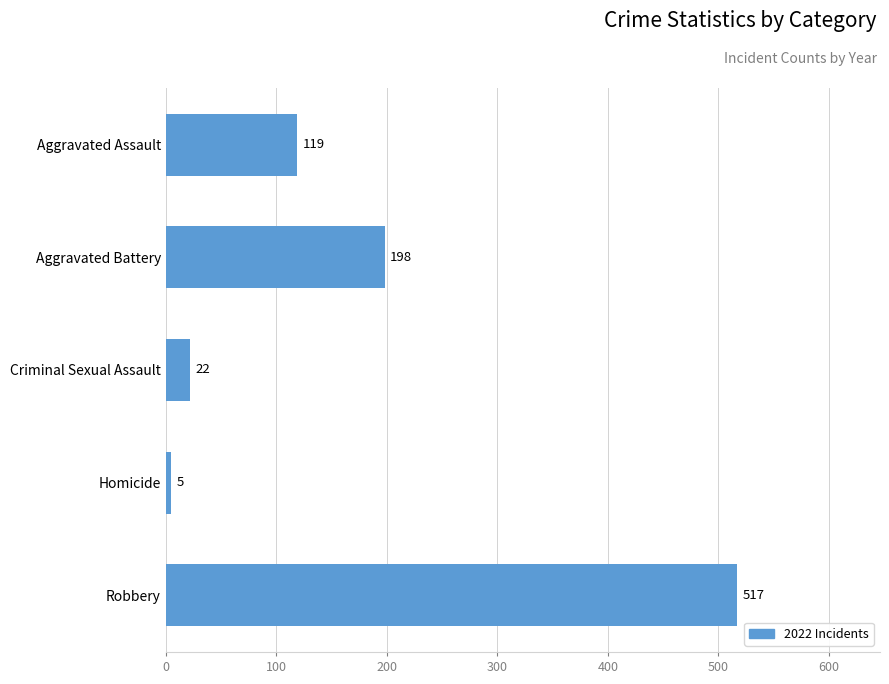

Between Robbery and Criminal Sexual Assault, which is larger?

Robbery